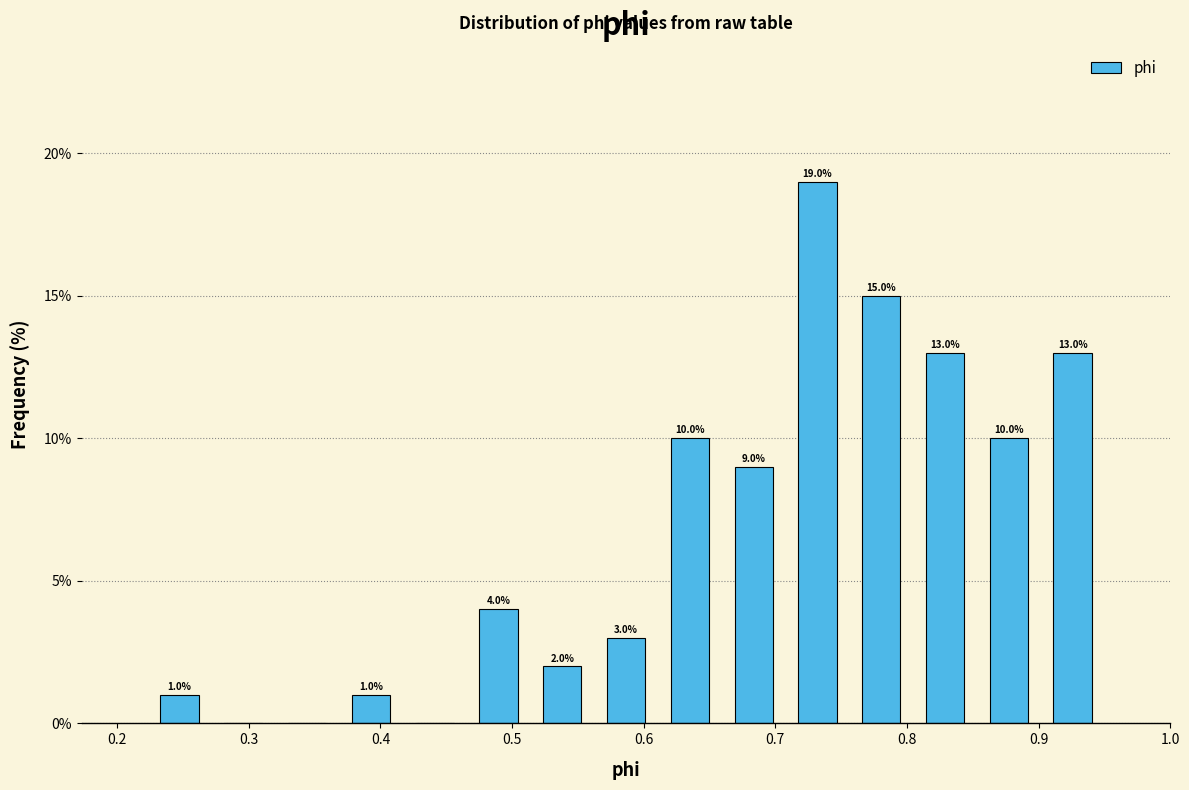

Which range on the x-axis has the tallest bar?

0.71 to 0.76